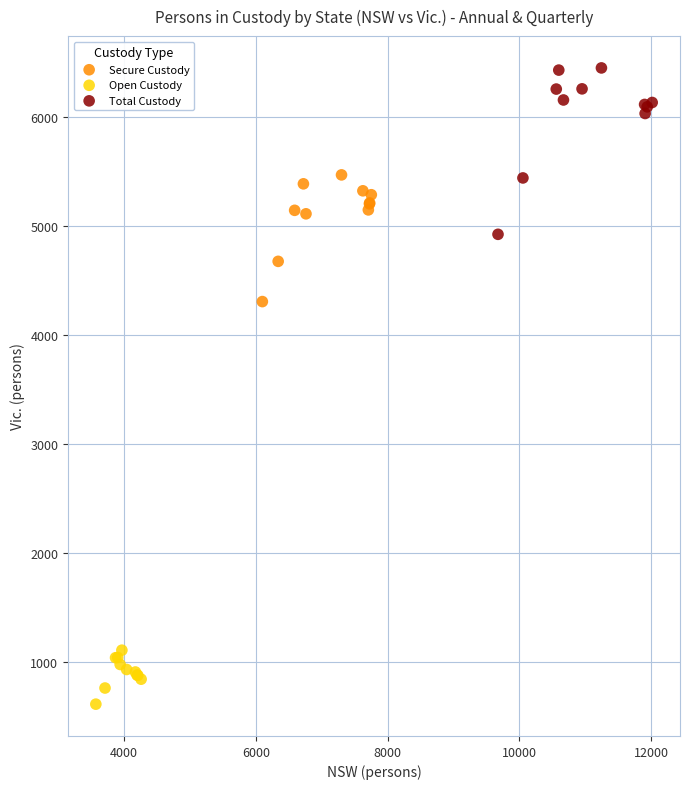

Which series contains the lowest Y value?

Open Custody